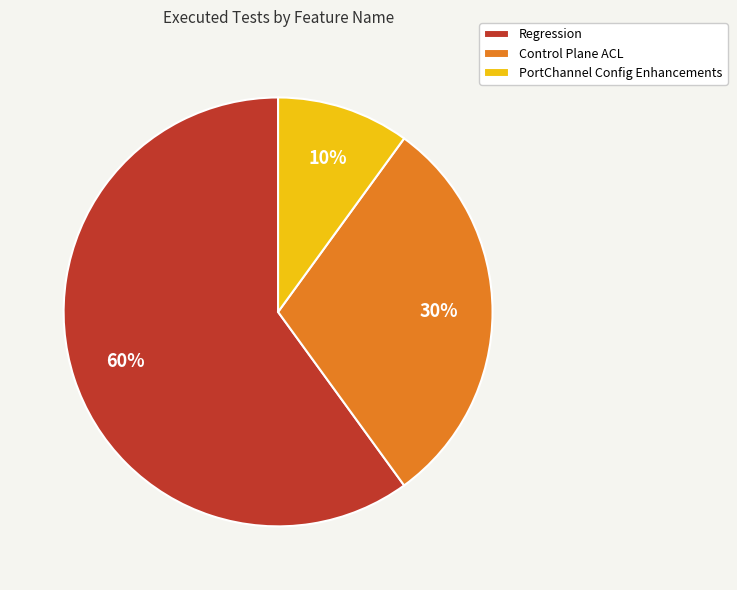

To the nearest percent, what is the difference between the largest and smallest slice percentages?

50%